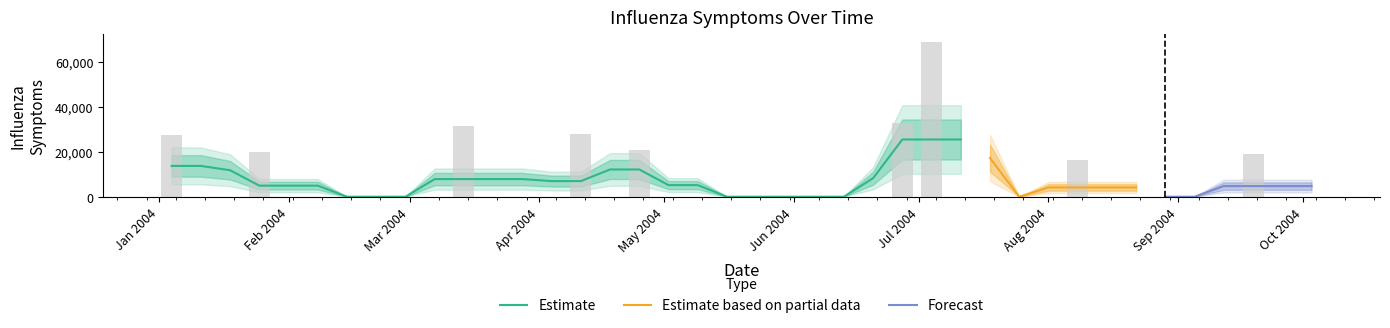

How many data points are above 0?

9